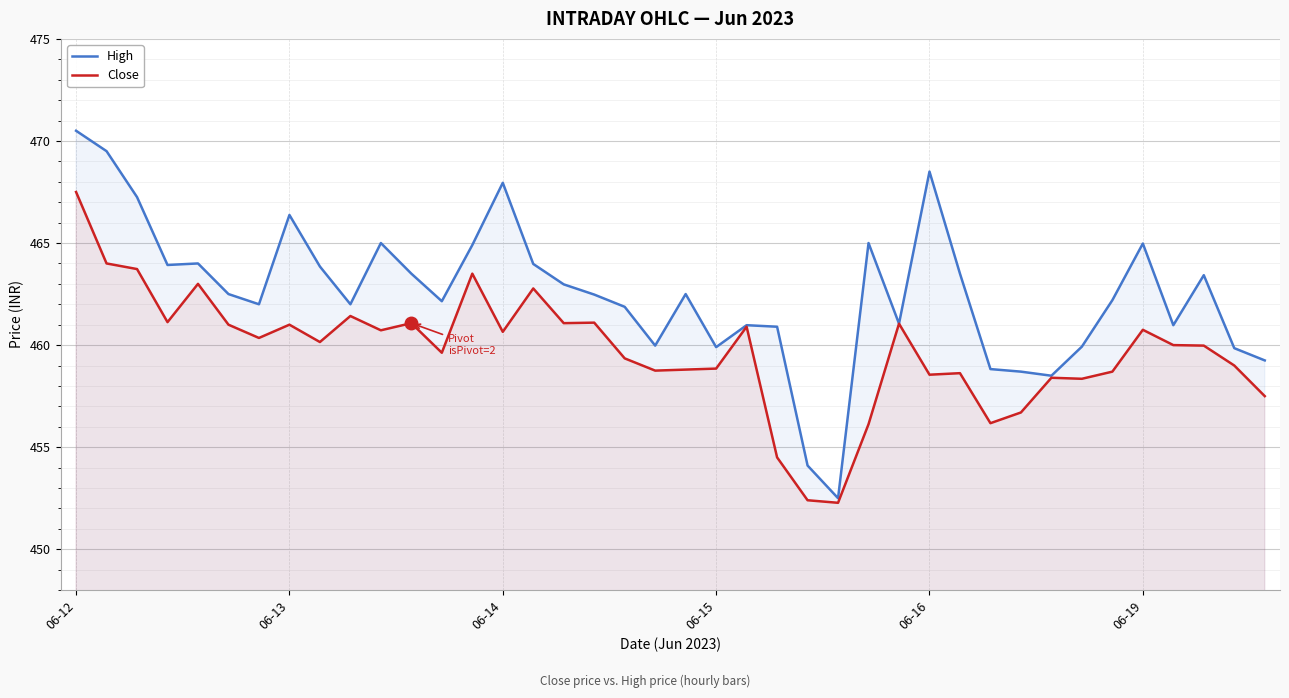

Does the chart display data point markers on the line(s)?

No